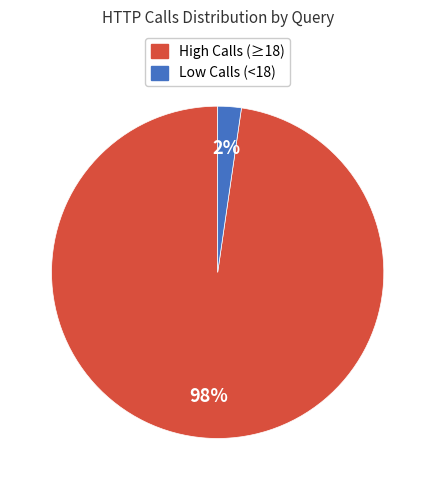

Is there any slice that represents more than half of the pie?

Yes